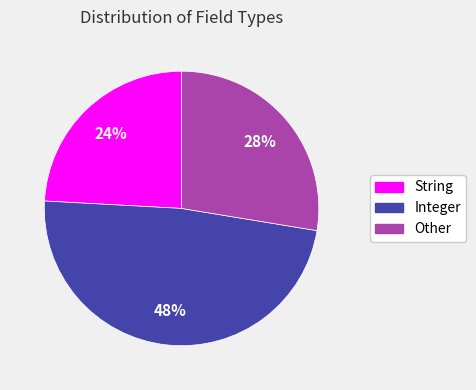

Does Integer represent more than half of the total?

No